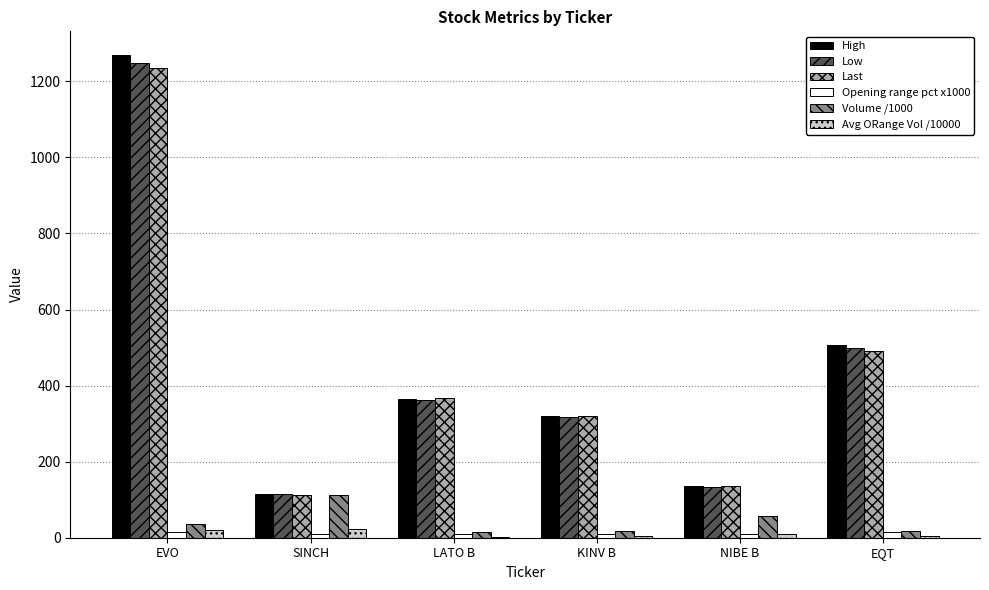

Which series changed the most between SINCH and EQT?

High